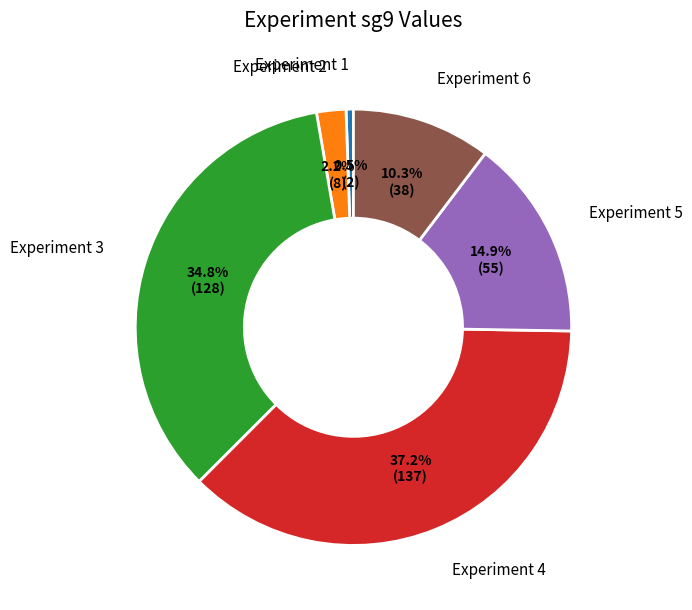

Count the number of slices in the pie.

6